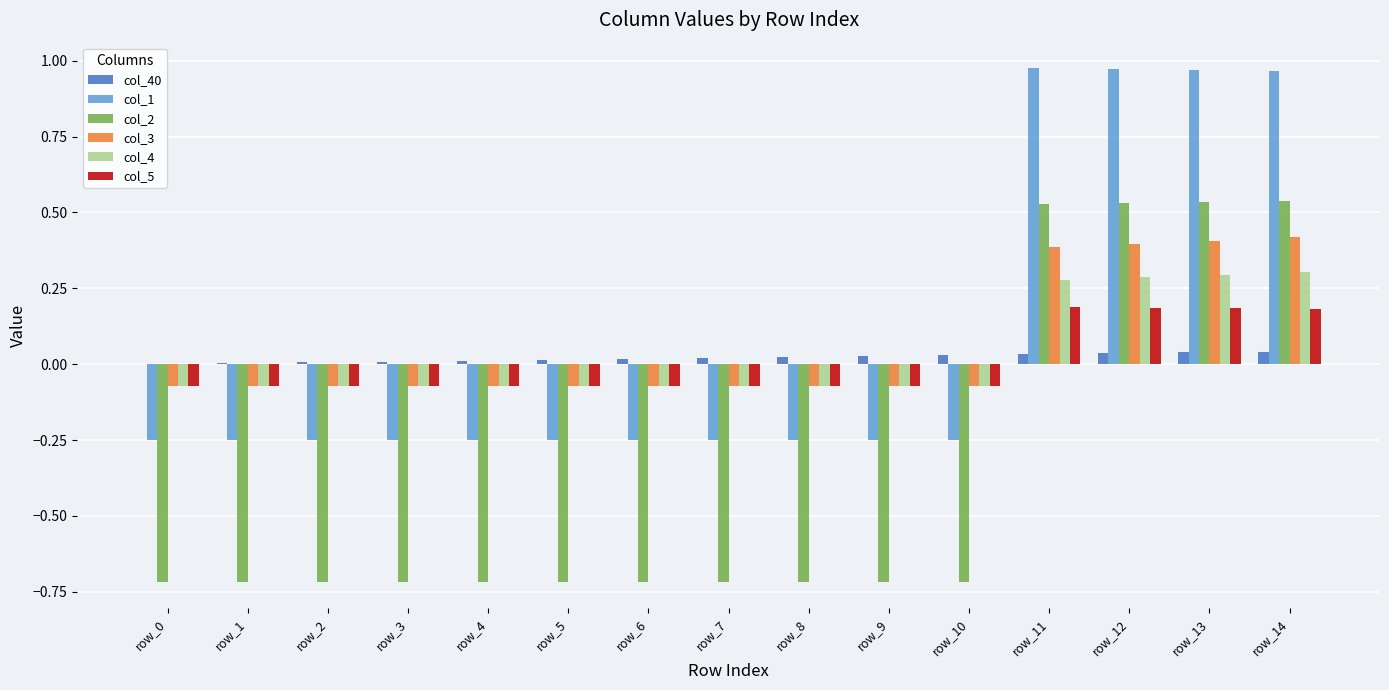

Where does the col_1 series first go above 0?

row_11